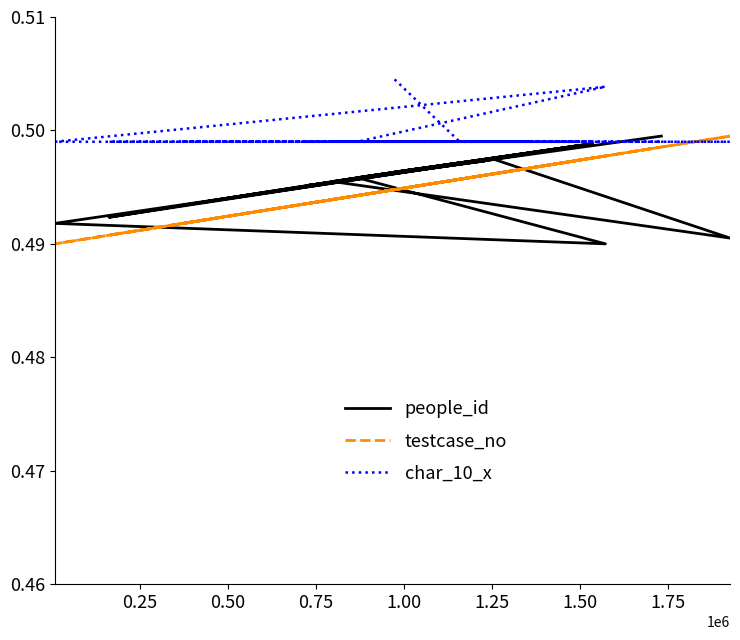

How many intersections are there between people_id and char_10_x?

1